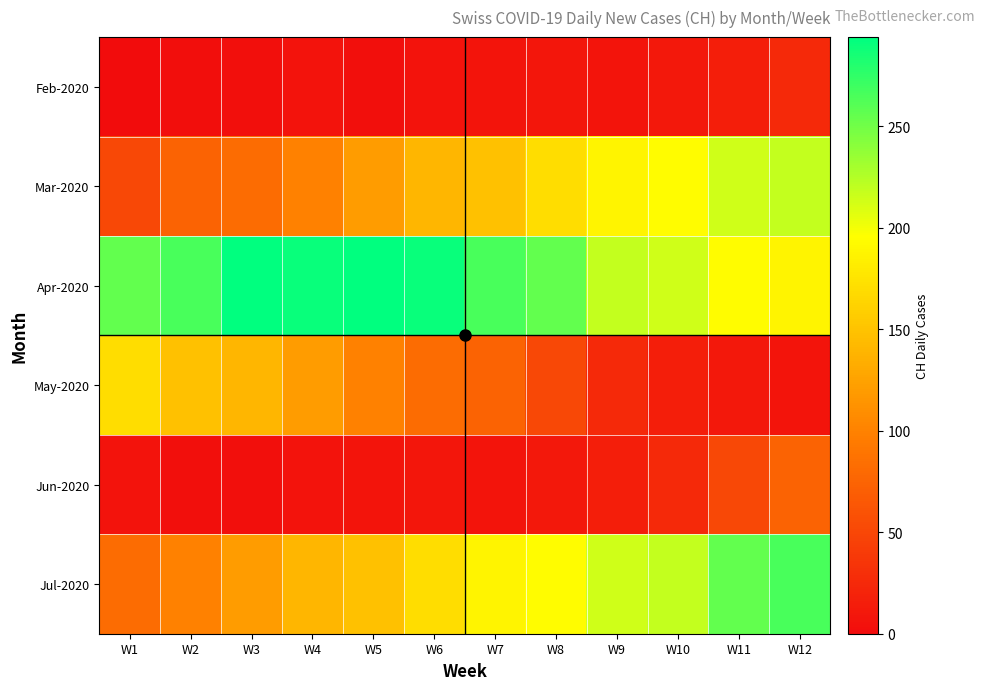

Reading left to right, what are all the values shown in this chart?

Feb-2020: W1=0	W2=2	W3=3	W4=6	W5=3	W6=6	W7=8	W8=9	W9=8	W10=11	W11=15	W12=25
Mar-2020: W1=51	W2=74	W3=82	W4=99	W5=120	W6=141	W7=149	W8=171	W9=188	W10=194	W11=214	W12=219
Apr-2020: W1=255	W2=266	W3=293	W4=290	W5=294	W6=290	W7=266	W8=255	W9=219	W10=214	W11=194	W12=188
May-2020: W1=171	W2=149	W3=141	W4=120	W5=99	W6=82	W7=74	W8=51	W9=25	W10=15	W11=11	W12=8
Jun-2020: W1=6	W2=3	W3=3	W4=6	W5=8	W6=9	W7=8	W8=11	W9=15	W10=25	W11=51	W12=74
Jul-2020: W1=82	W2=99	W3=120	W4=141	W5=149	W6=171	W7=188	W8=194	W9=214	W10=219	W11=255	W12=266